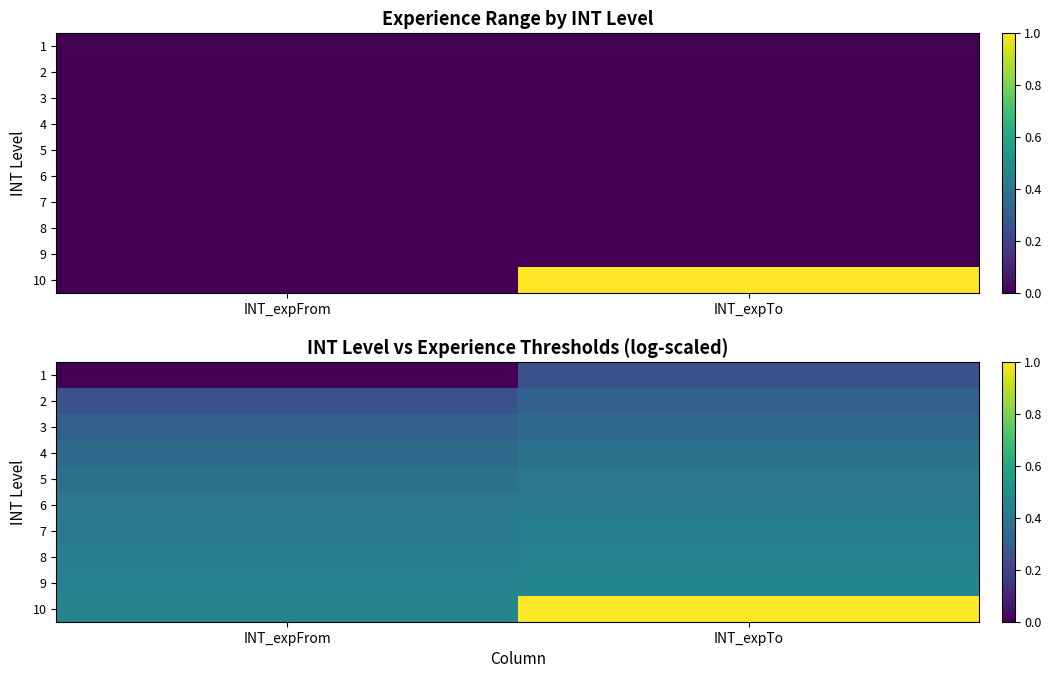

What is the total value across all series at INT_expFrom?

3.4